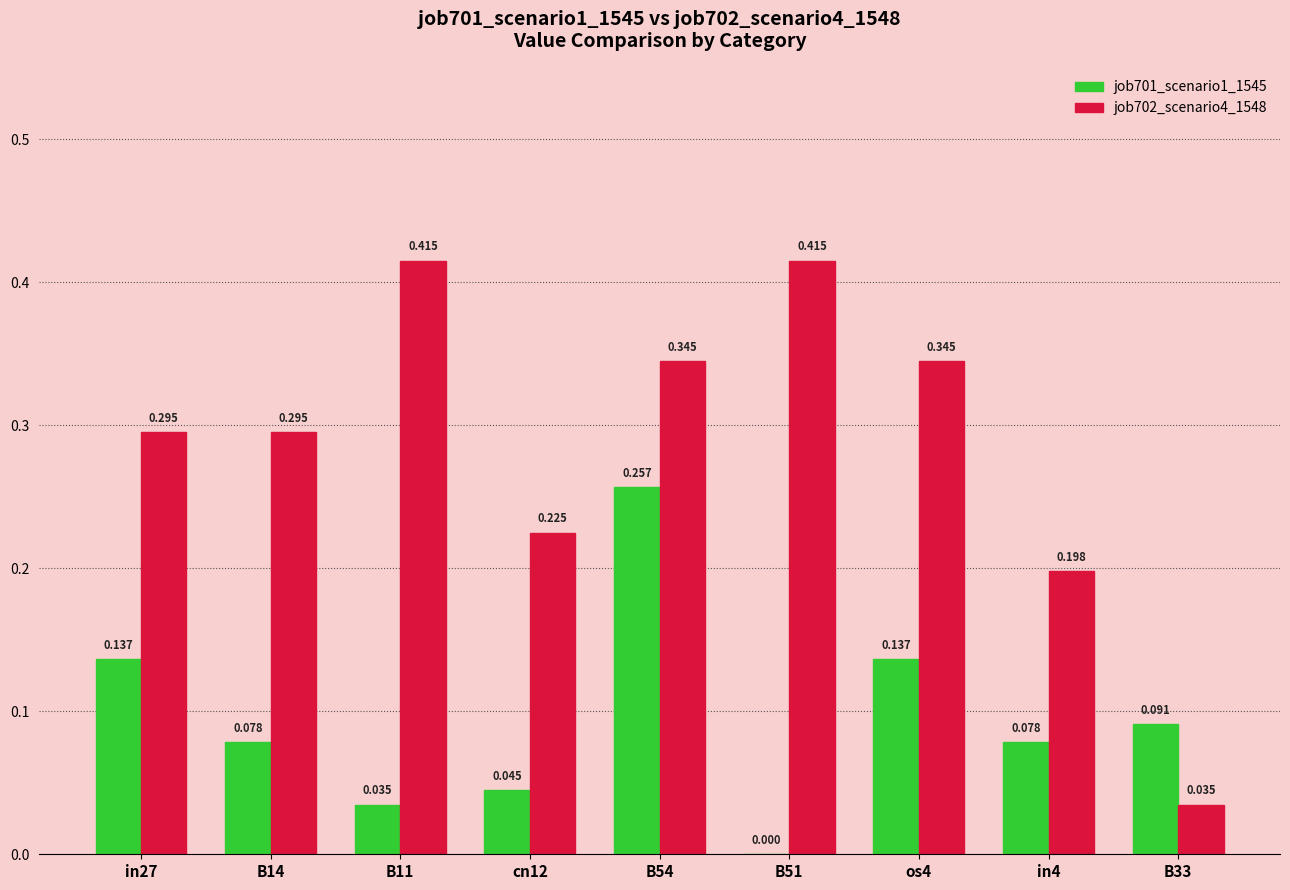

The job701_scenario1_1545 series shows 0.0 at B14. True or false?

False